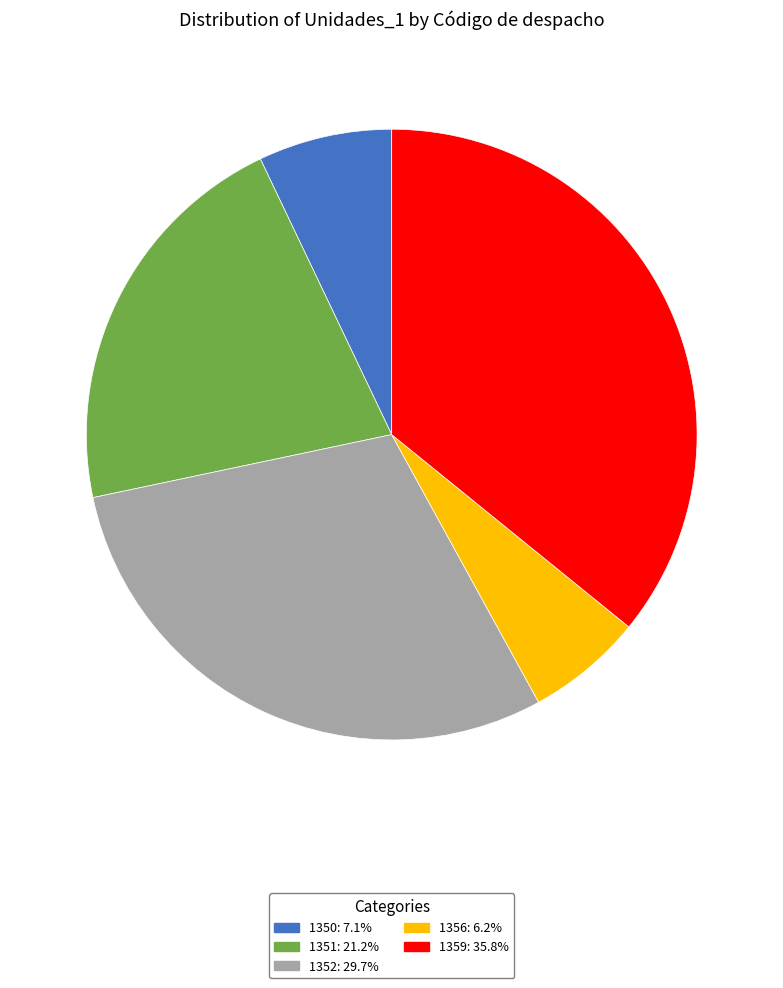

Do 1350 and 1356 together represent more than half of the pie?

No